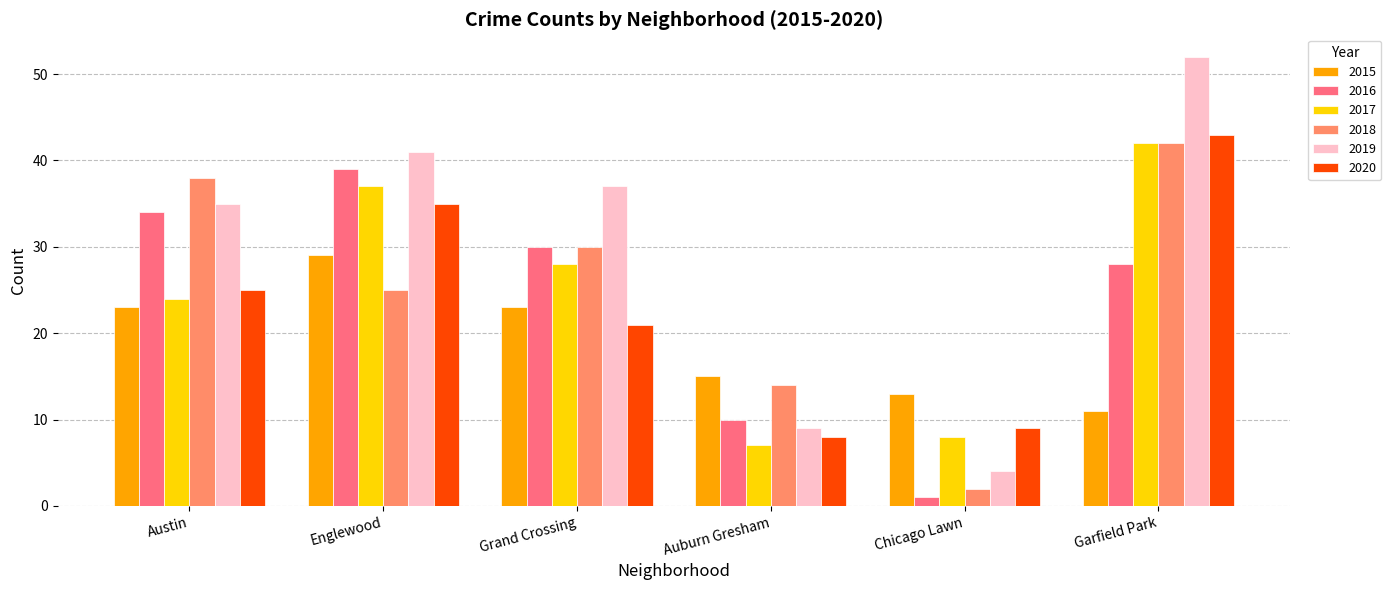

Is the value of 2018 at Garfield Park greater than the value of 2020 at Chicago Lawn?

Yes